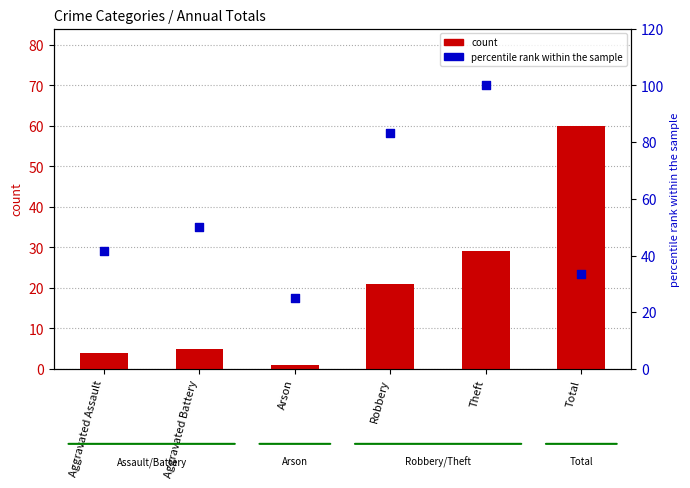

What are all the series names shown in the legend?

count, percentile rank within the sample